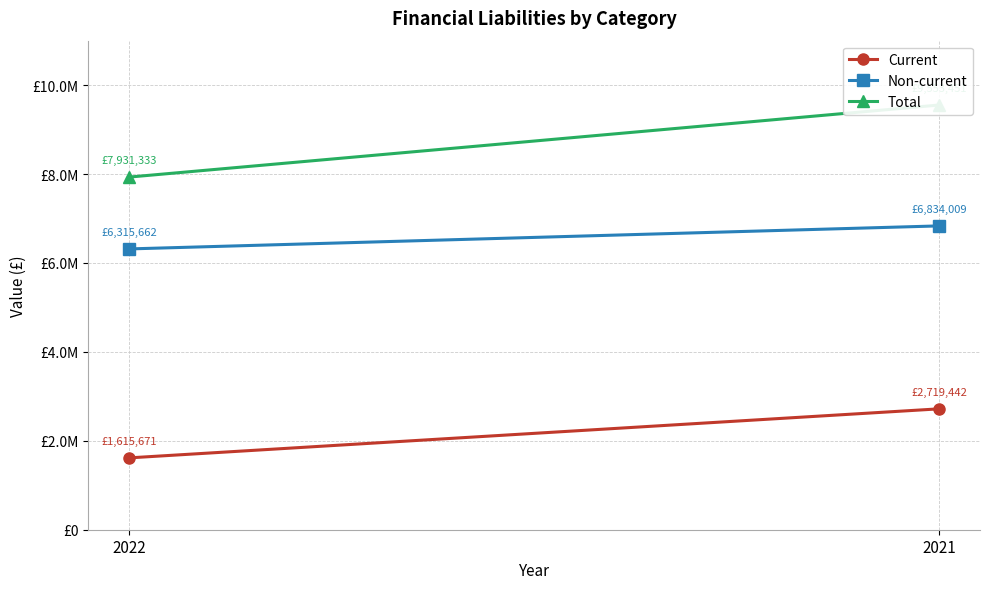

What is the average value of the Total series?

8742392